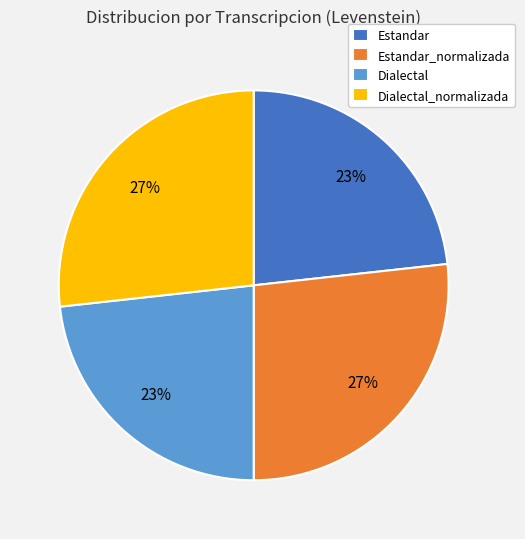

Is it true that Dialectal_normalizada is 17% of the pie?

False